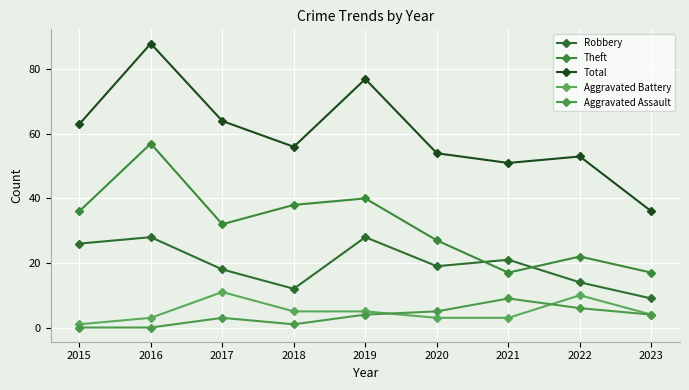

Does the chart have visible grid lines?

Yes